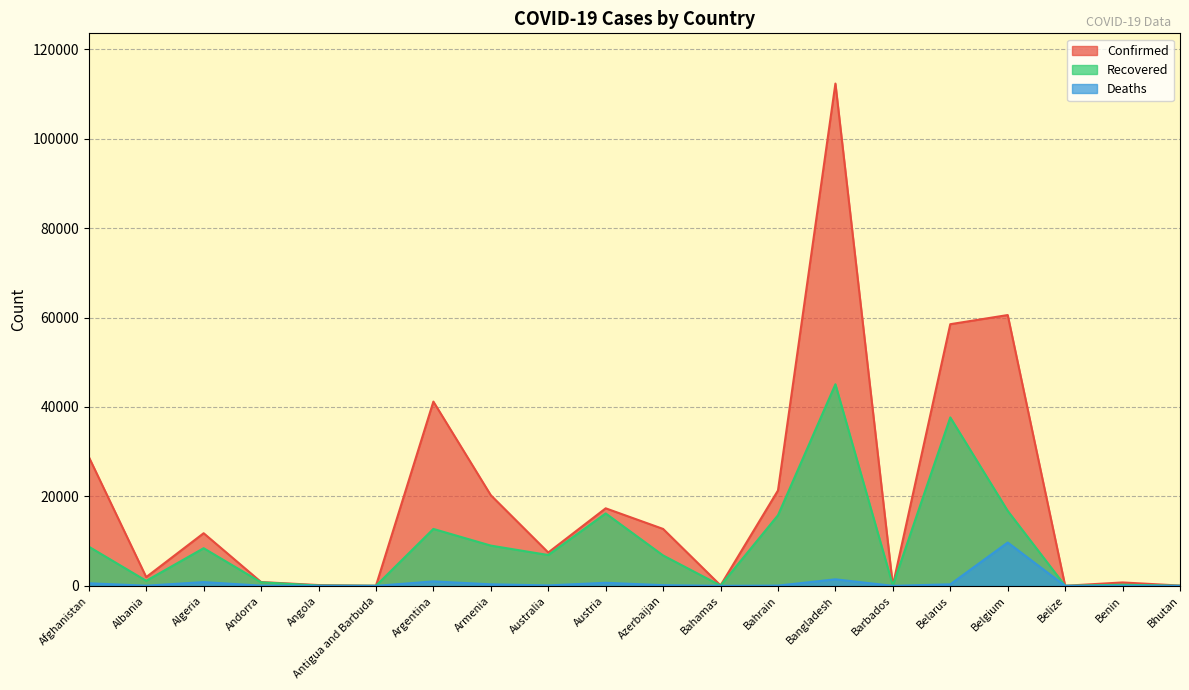

At Argentina, list the series in order from largest to smallest.

Confirmed, Recovered, Deaths